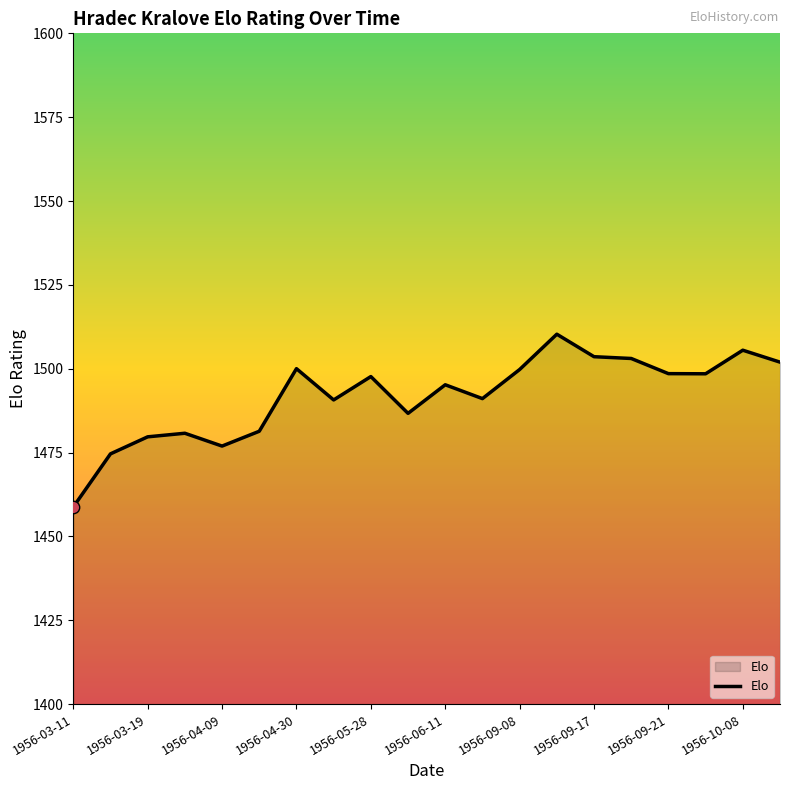

What is the maximum value shown in the chart?

1510.3